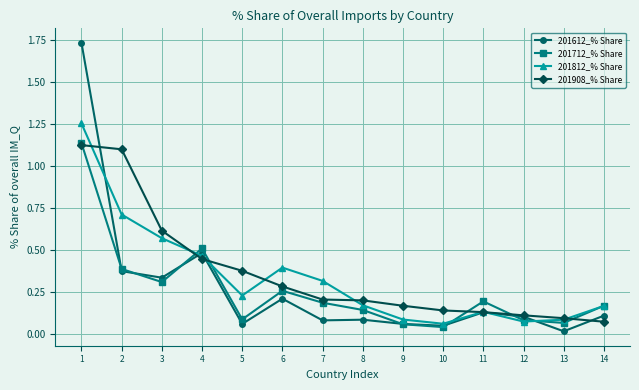

How many interior local peaks does the 201812_% Share series have?

2